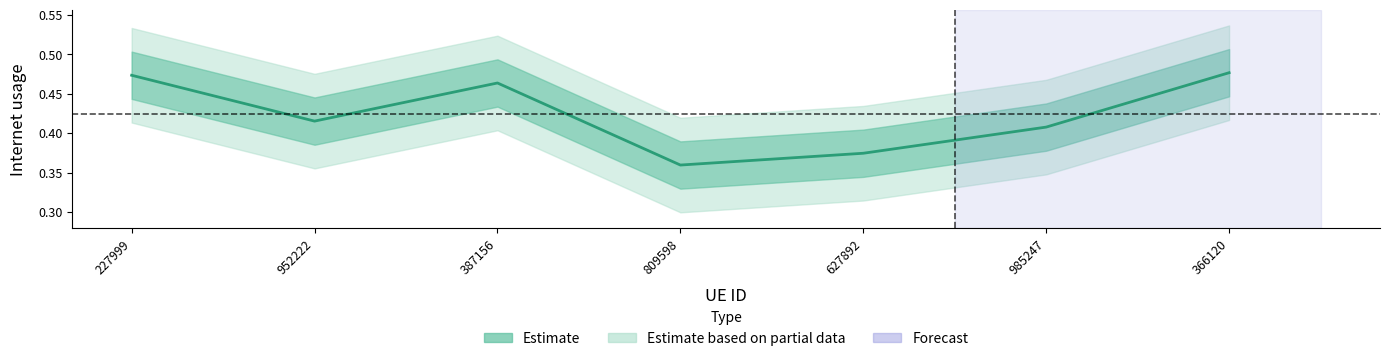

What is the label of the 2nd point from the right?

985247